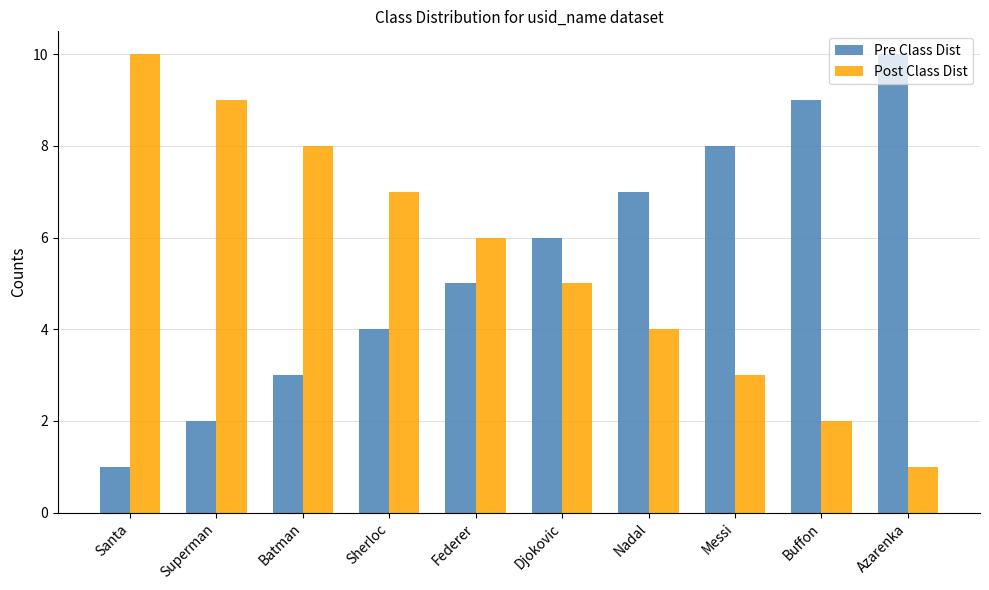

True or false: Pre Class Dist has a value of 2 at Nadal.

False